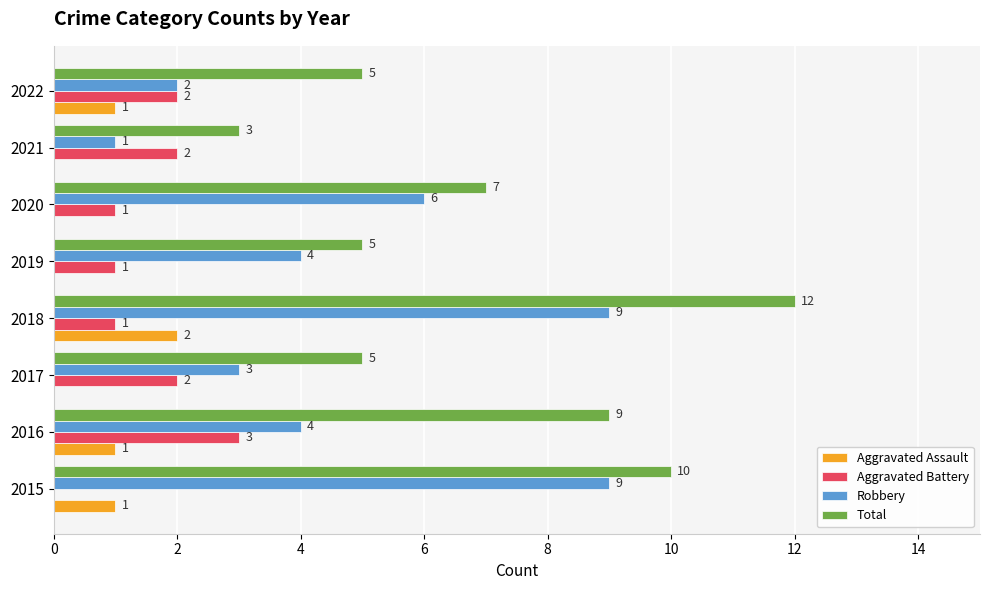

How many series are shown in this chart?

4